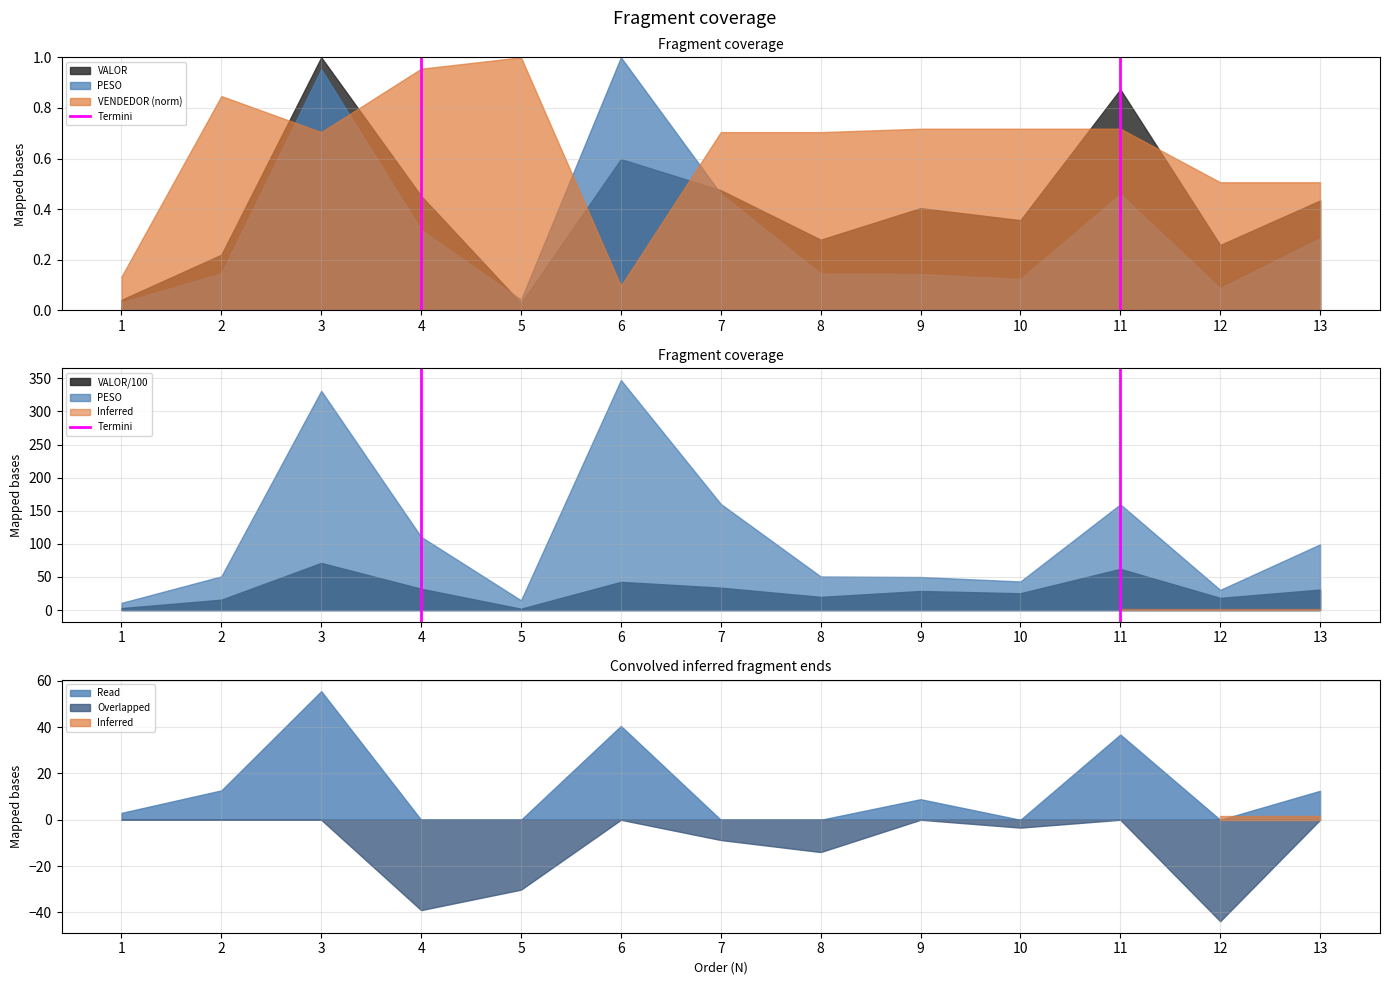

Where is the data nearest to the value 0?

4